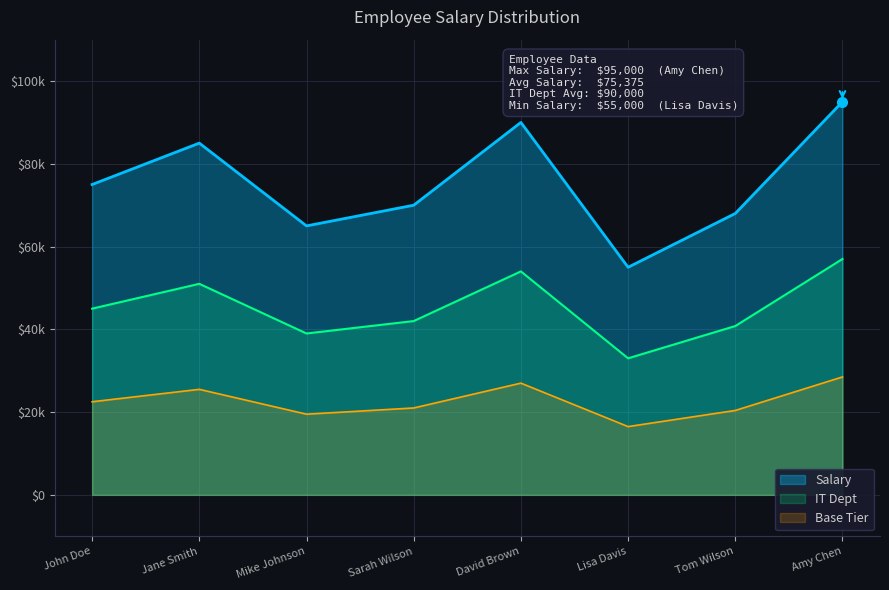

Count the number of categories in the chart.

8